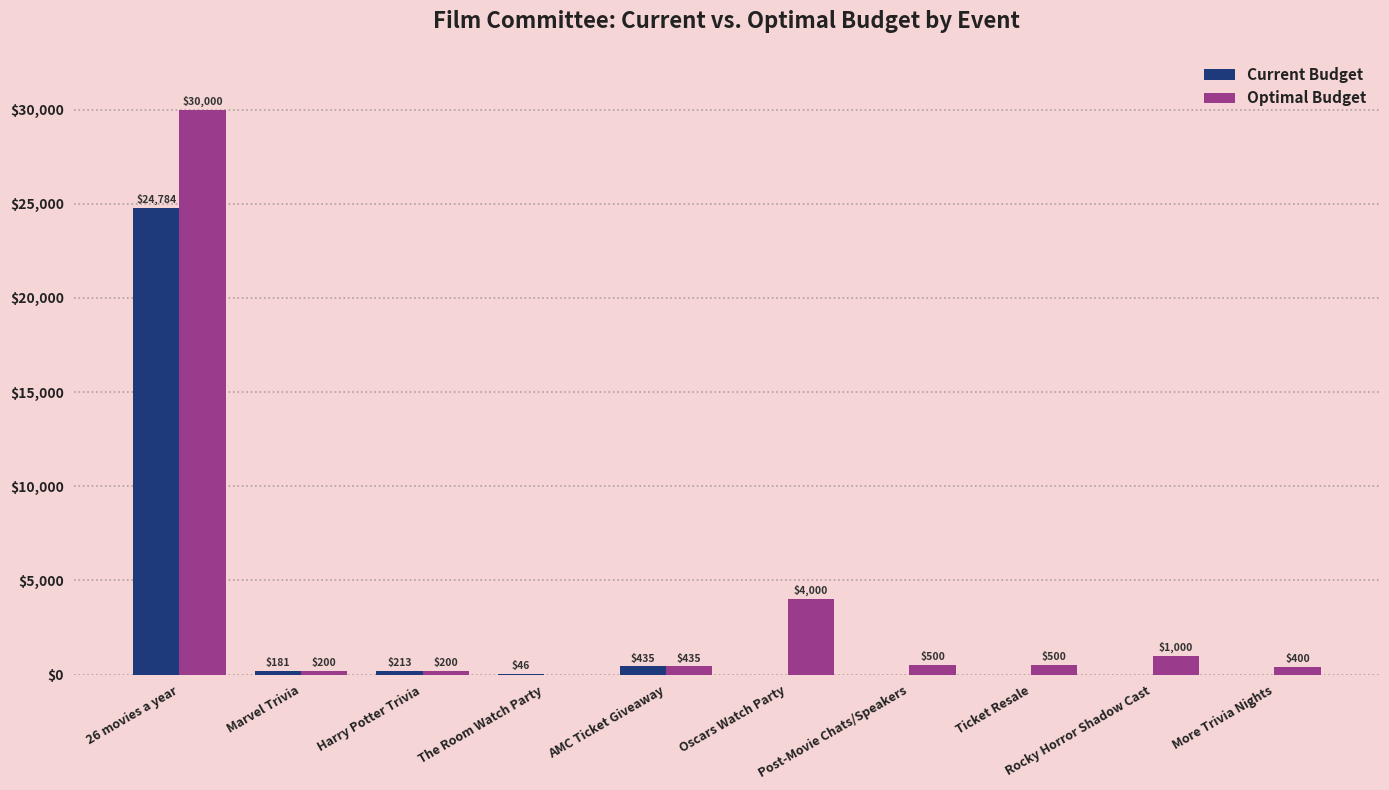

What is the greatest value displayed?

30000.0